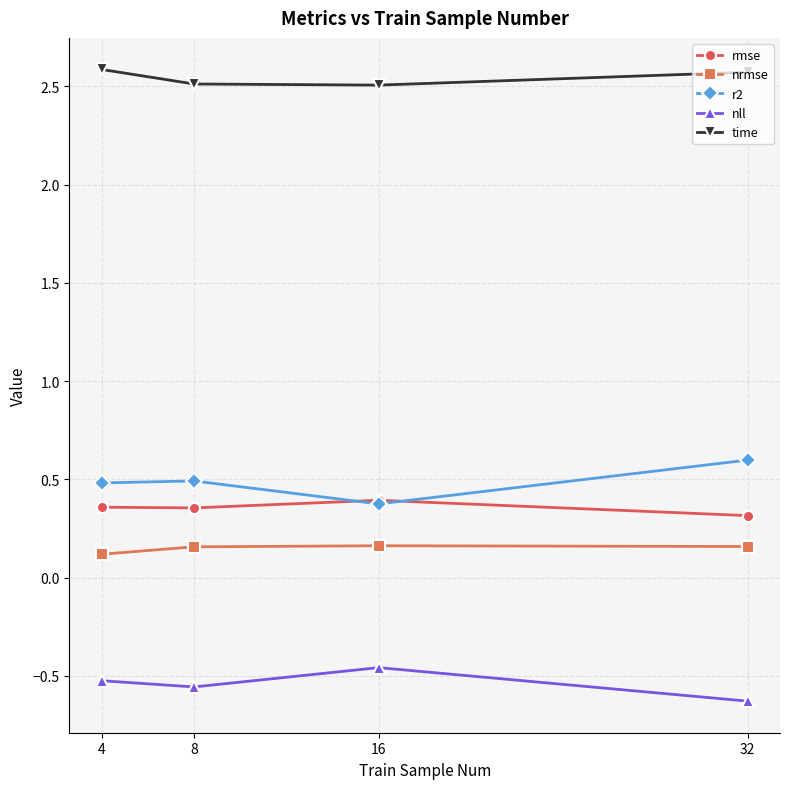

What is the difference between the highest and lowest values at 4?

3.1